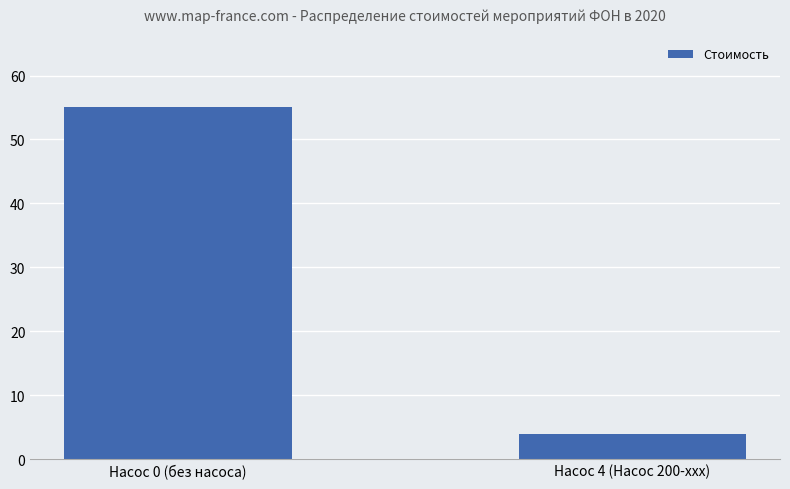

True or false: the data shows 4 at Насос 4 (Насос 200-xxx).

True